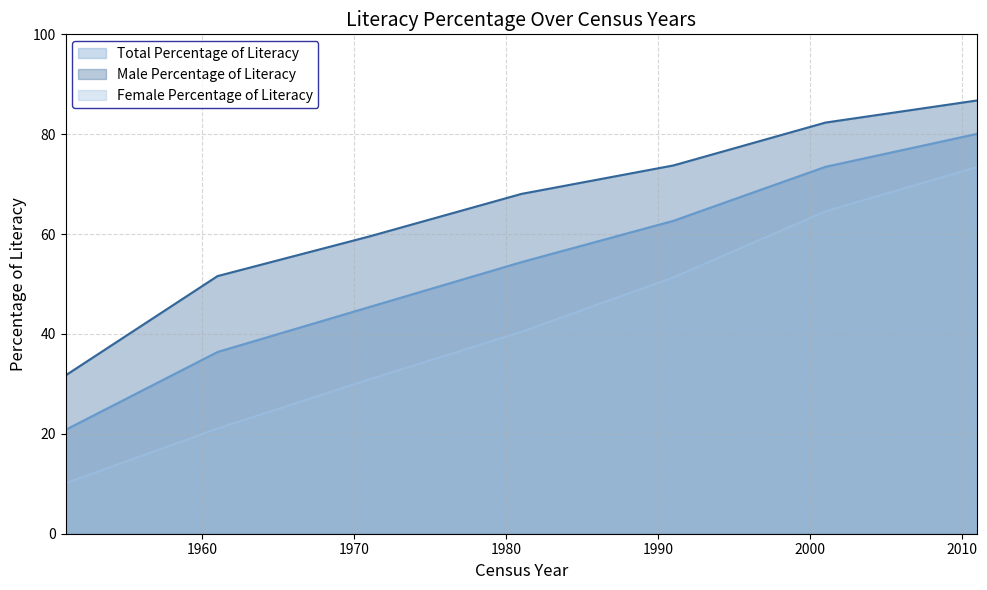

What is the average value of the Total Percentage of Literacy series?

53.3